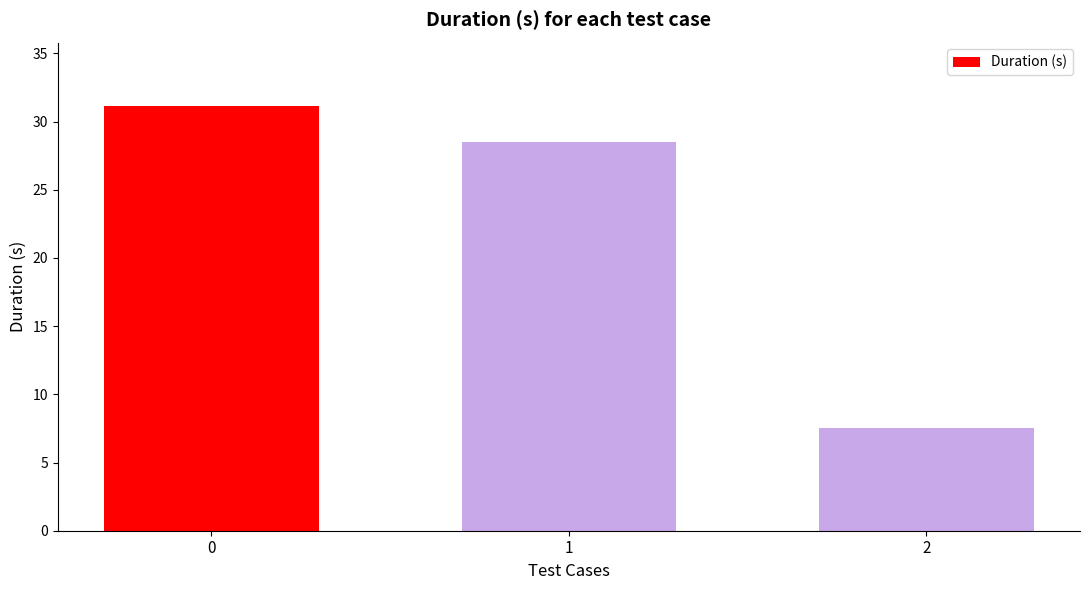

List the labels in order of value, smallest first.

2, 1, 0